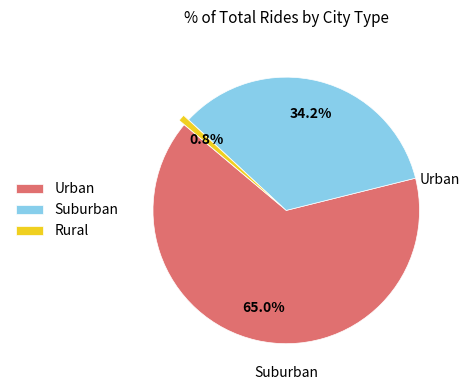

To the nearest percent, what is the difference between the largest and smallest slice percentages?

64%